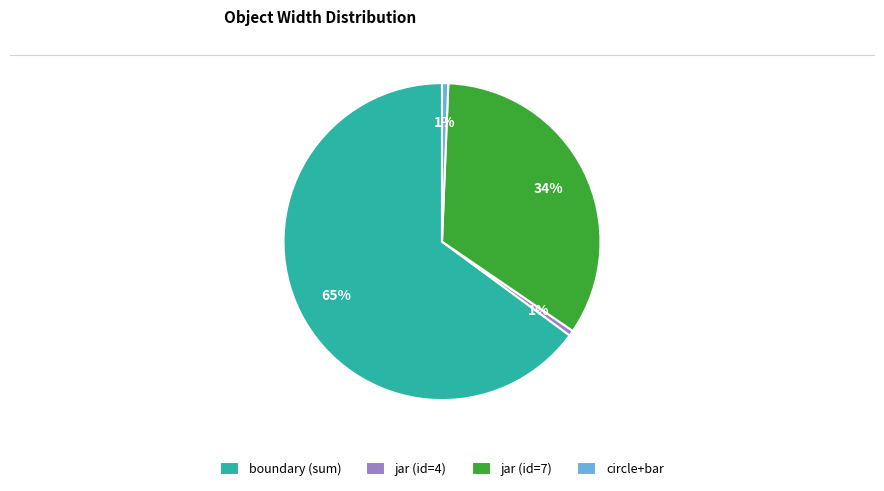

Is there a majority slice in this chart?

Yes